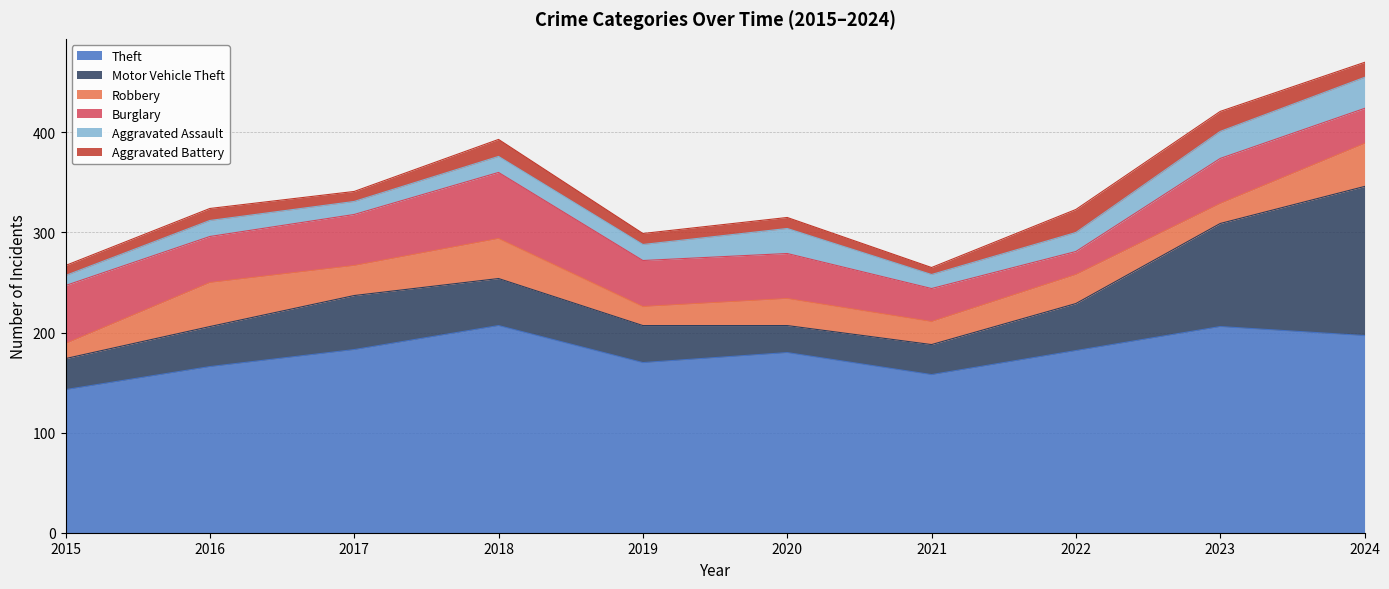

What is the average value of the Aggravated Battery series?

14